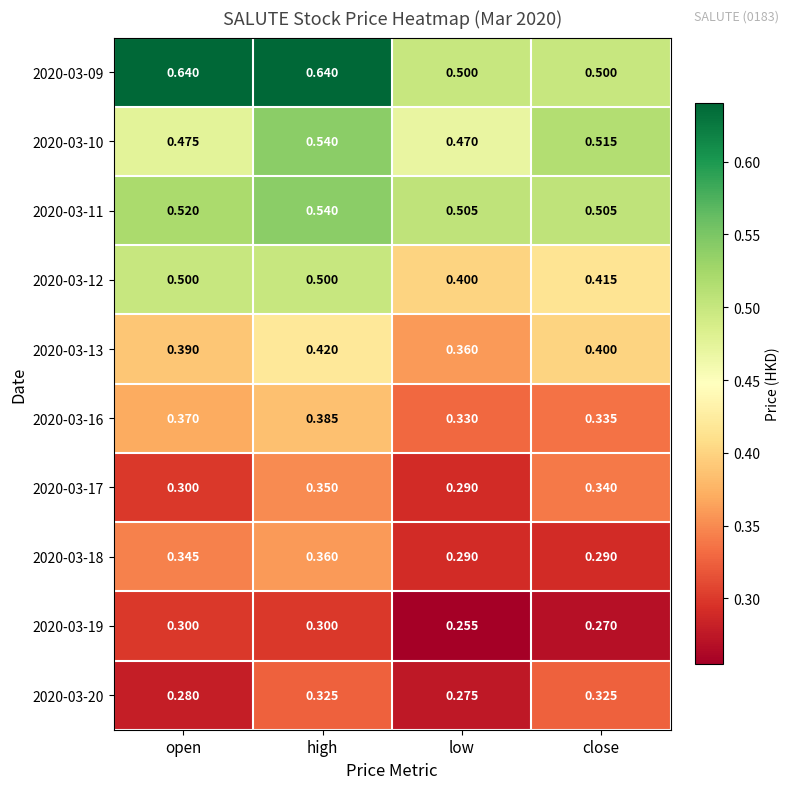

Where is 2020-03-10 nearest to the value 0?

low